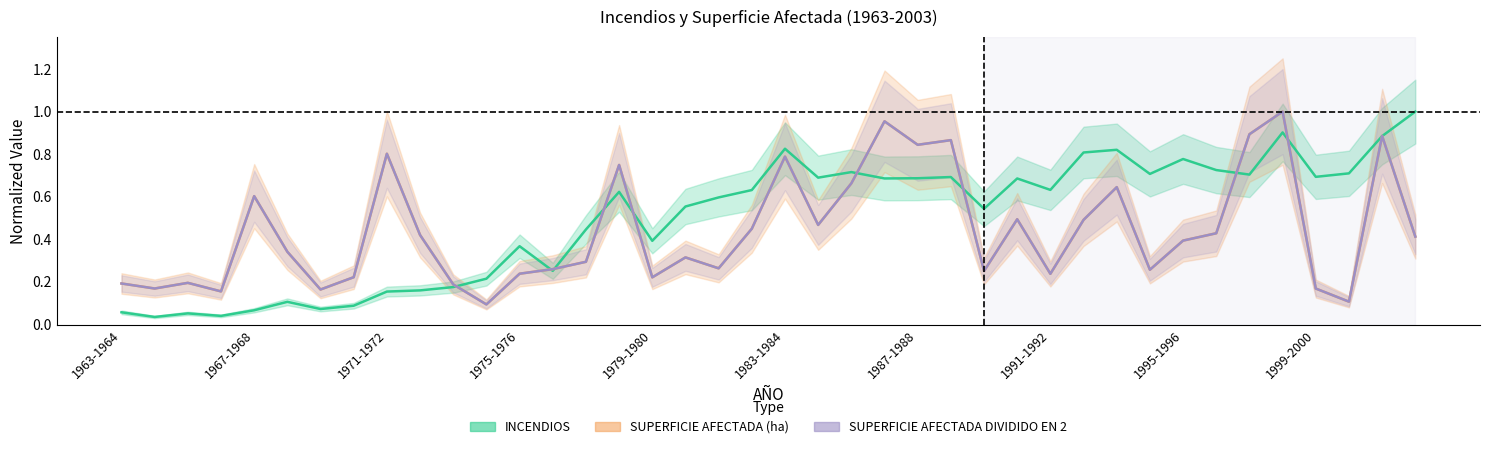

In SUPERFICIE AFECTADA DIVIDIDO EN 2, how many points are lower than both neighbors (excluding endpoints)?

12